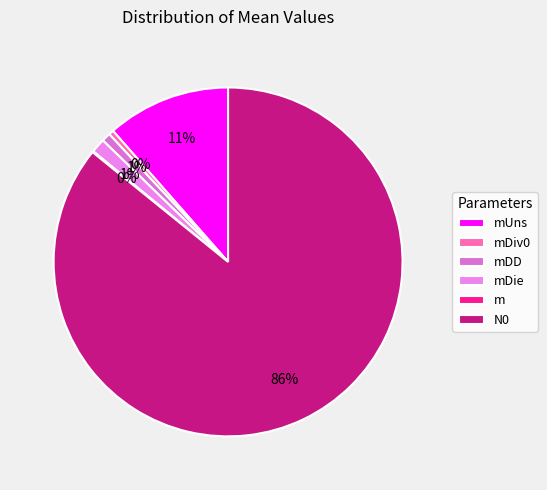

What is the majority slice?

N0